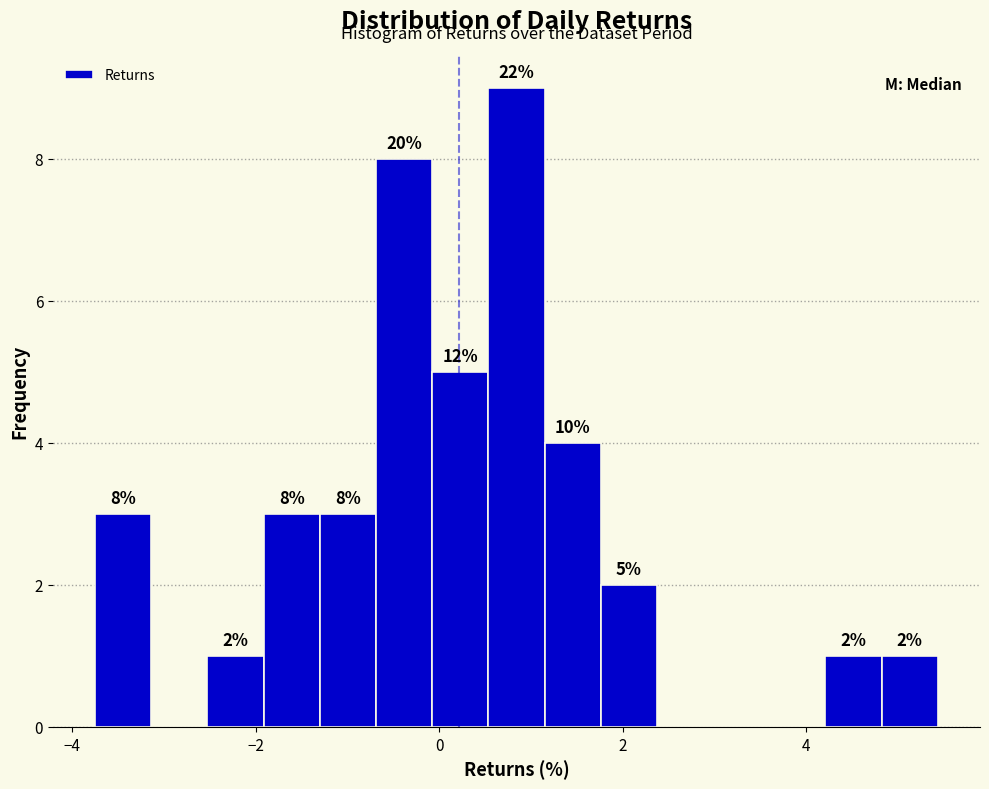

Around what value on the x-axis is the tallest bar? Give the approximate position of its centre, as read against the axis.

0.8